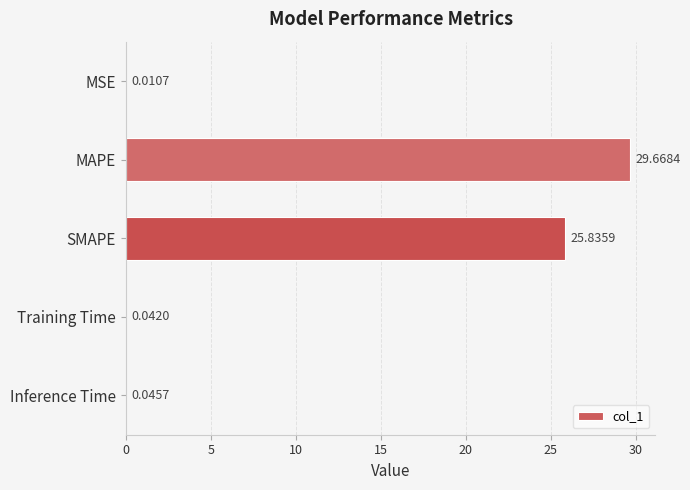

Which category has the highest value across all series?

MAPE